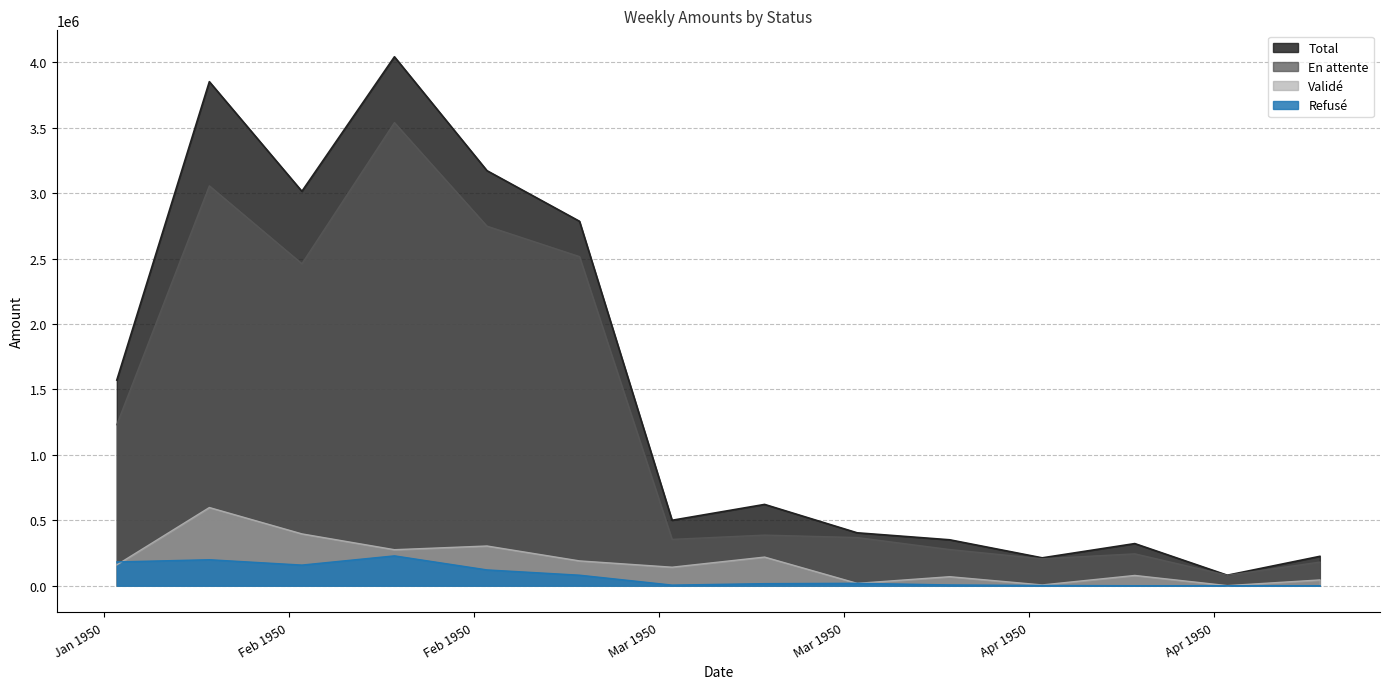

In Refusé, how many points are higher than both neighbors (excluding endpoints)?

3